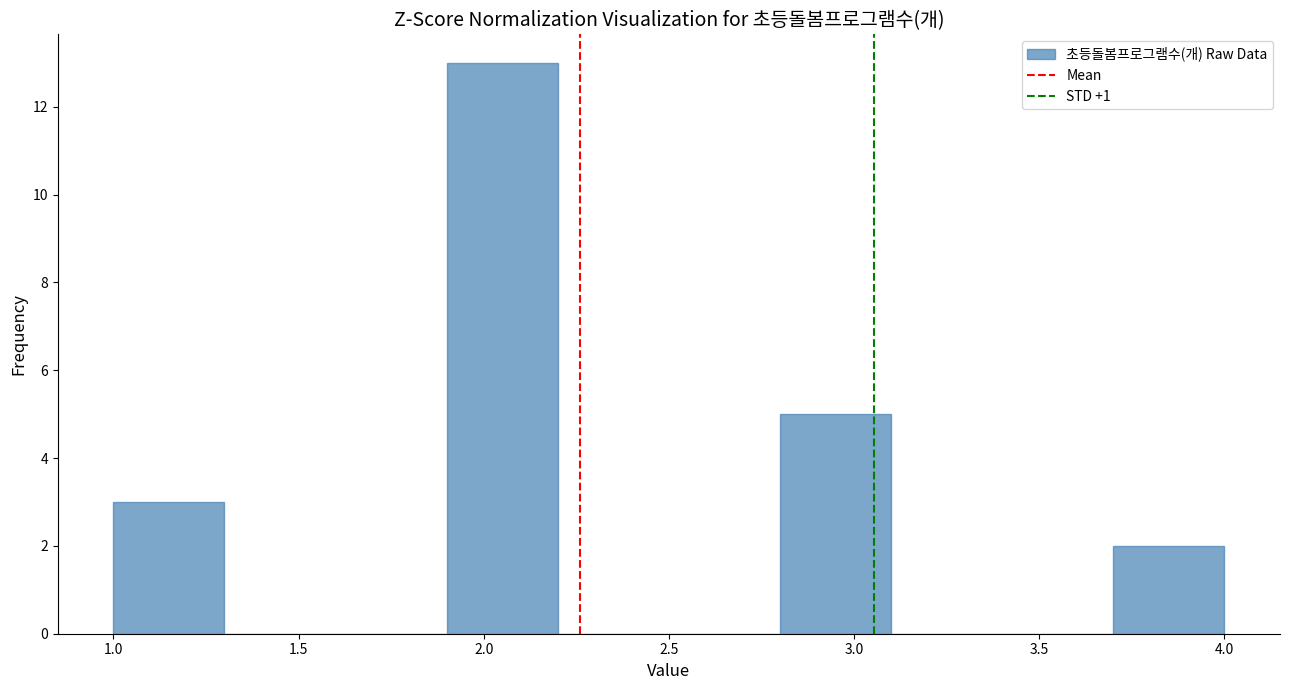

Over which range of the x-axis is the bar tallest?

1.9 to 2.2